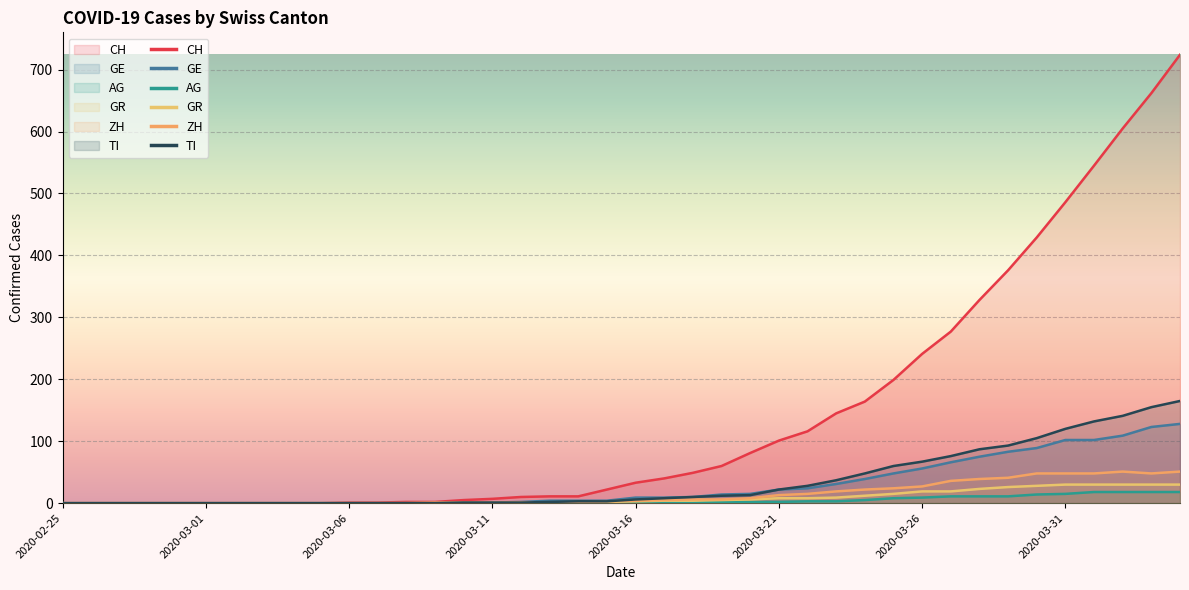

What position from the left is 2020-03-07?

12